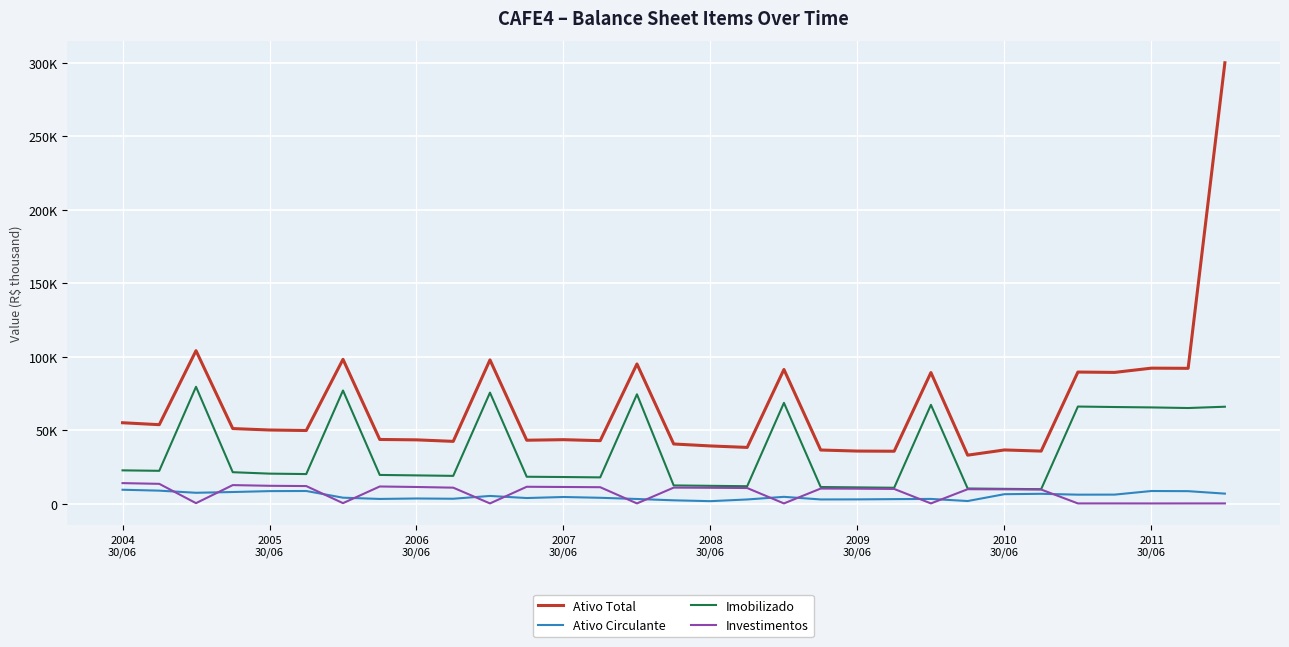

Reading right to left, list all the values displayed in this chart.

Ativo Total: 299868	92038	92153	89263	89495	35740	36519	32973	89165	35644	35756	36476	91264	38244	39241	40577	95010	42833	43505	43138	97773	42356	43391	43652	98147	49729	50086	51066	104041	53707	55023
Ativo Circulante: 6810	8491	8590	6140	6104	6692	6428	1776	3211	3073	2905	2856	4630	2847	1685	2264	3175	3985	4519	3811	5239	3333	3506	3204	4051	8605	8512	7906	7387	8836	9460
Imobilizado: 65919	65034	65447	65717	66039	9841	10070	10303	67207	10804	11069	11309	68546	11848	12119	12388	74370	17860	18107	18295	75511	18888	19214	19523	76960	20122	20412	21382	79480	22333	22641
Investimentos: 156	155	134	155	155	9589	9735	9818	155	9991	10161	10260	155	10623	10788	10901	155	11180	11336	11479	155	10866	11330	11666	337	11956	12141	12615	337	13468	13960